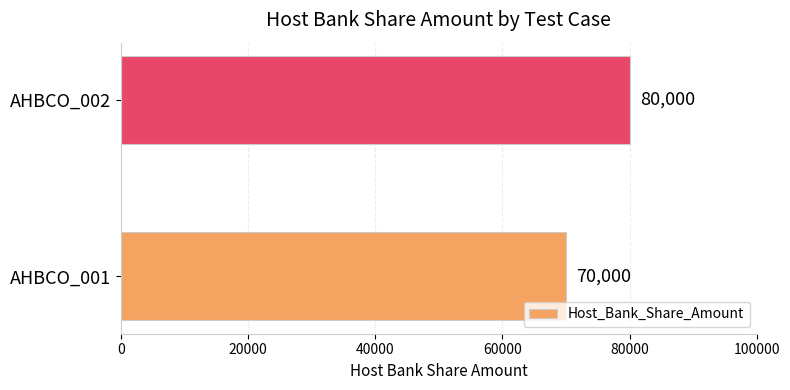

Rank the categories by value from lowest to highest.

AHBCO_001, AHBCO_002